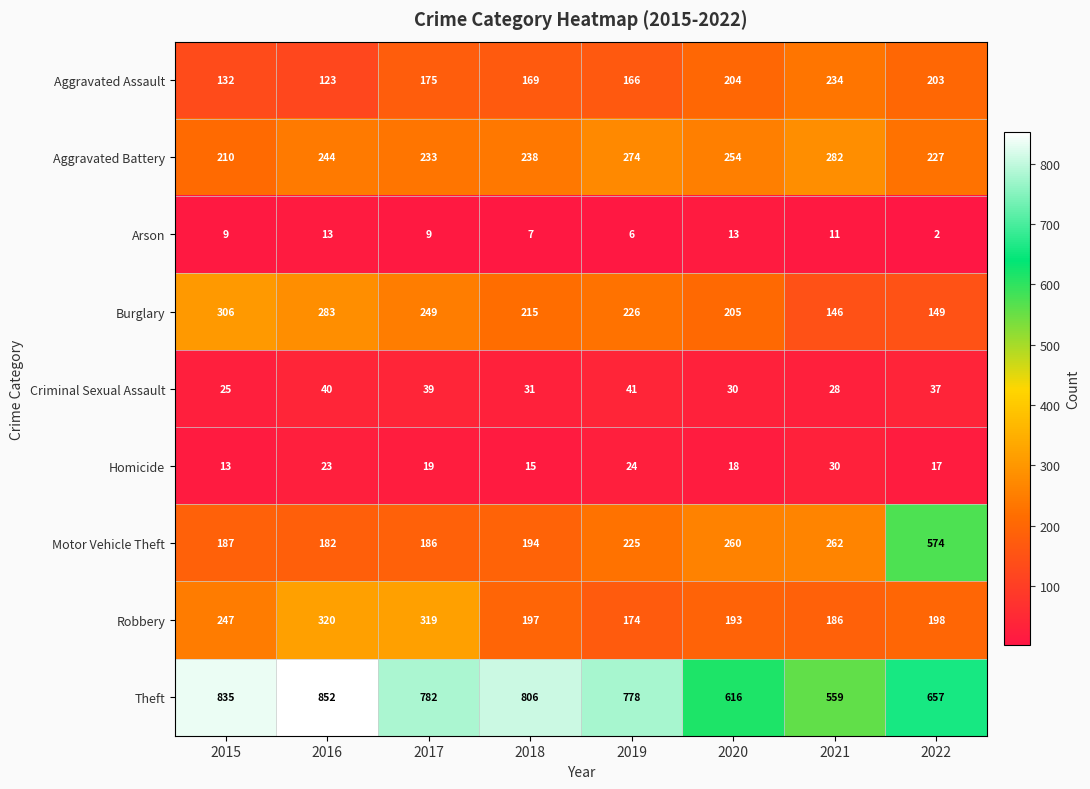

What is the difference between the maximum and minimum values in the Robbery series?

146